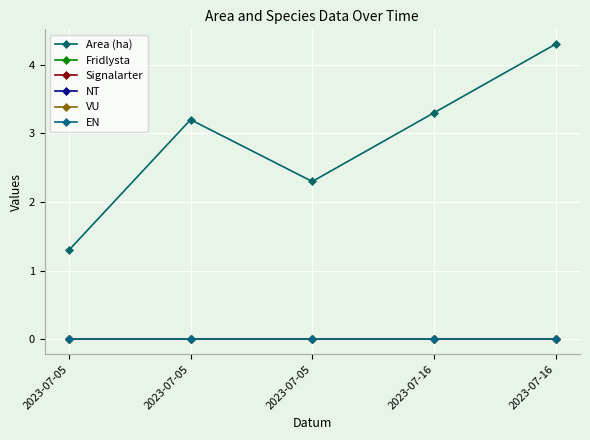

Does the chart have visible grid lines?

Yes